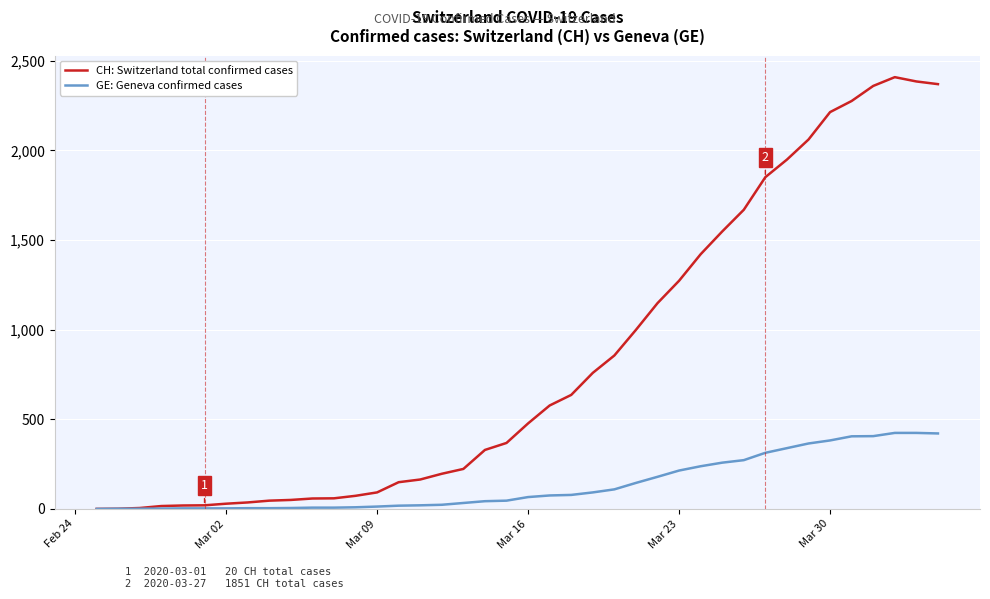

List the series in order of their overall mean, lowest first.

GE: Geneva confirmed cases, CH: Switzerland total confirmed cases